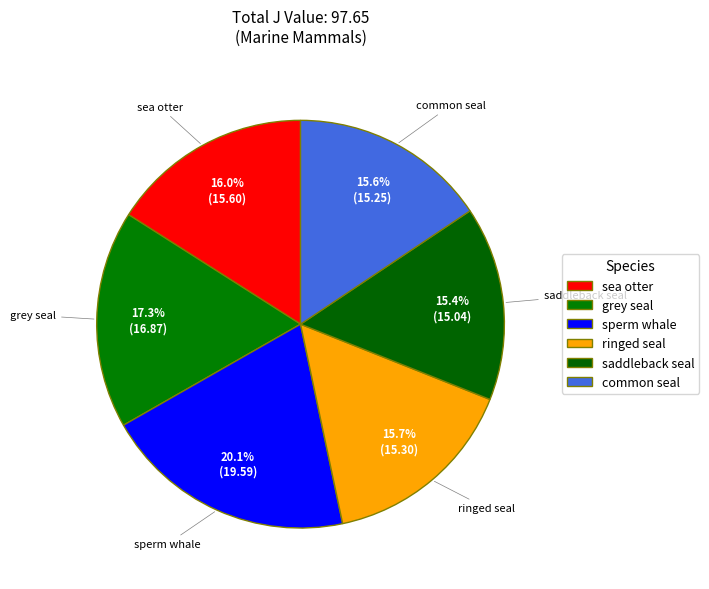

True or false: saddleback seal accounts for 15% of the total.

True